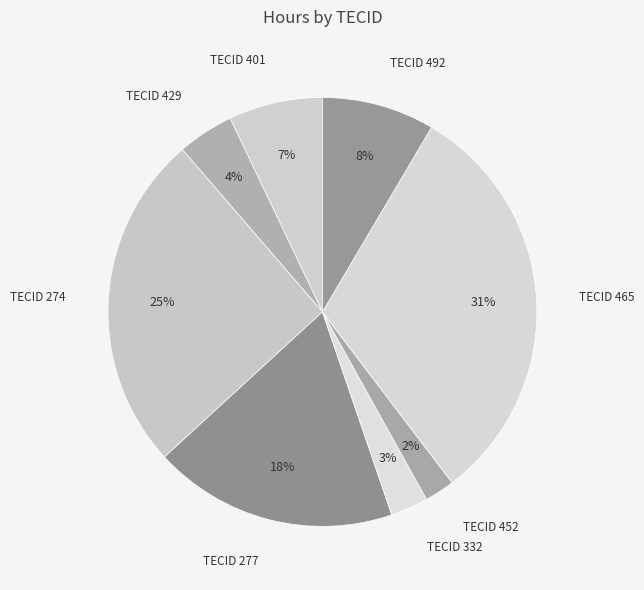

Count the number of slices in the pie.

8